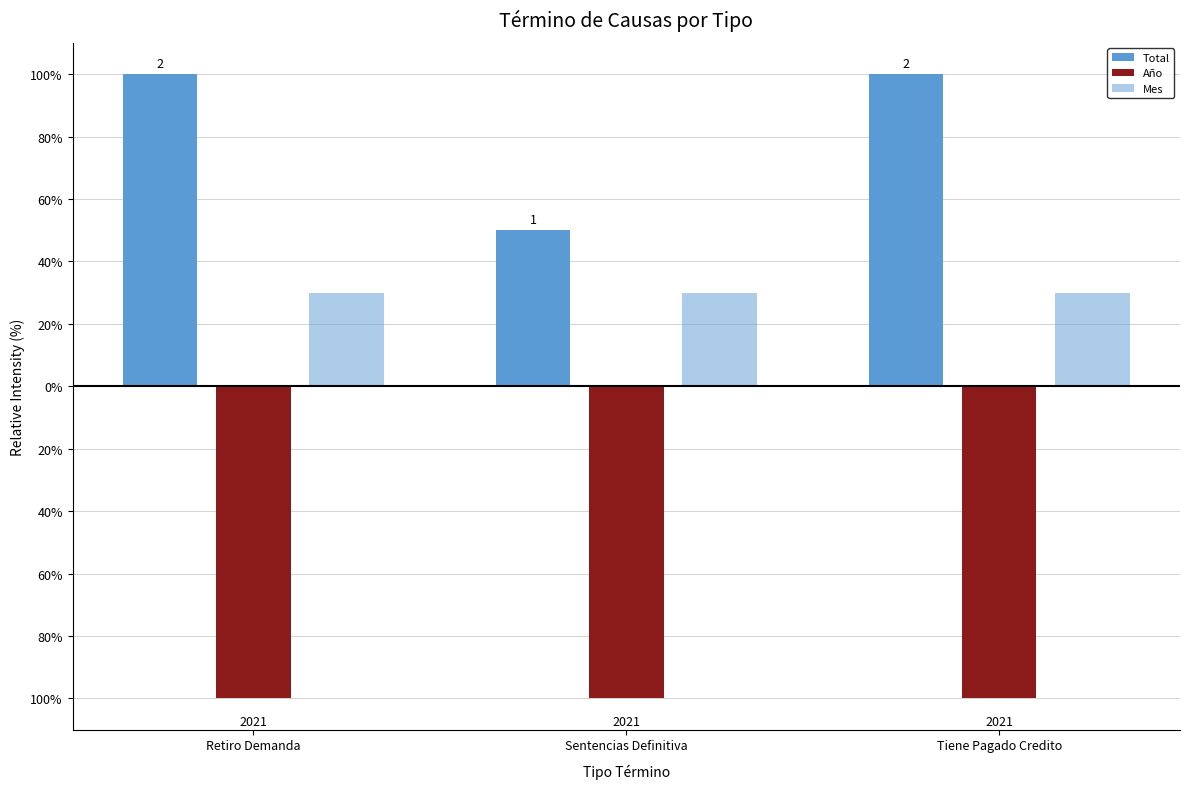

Is the value of Mes at Retiro Demanda greater than the value of Año at Sentencias Definitiva?

Yes